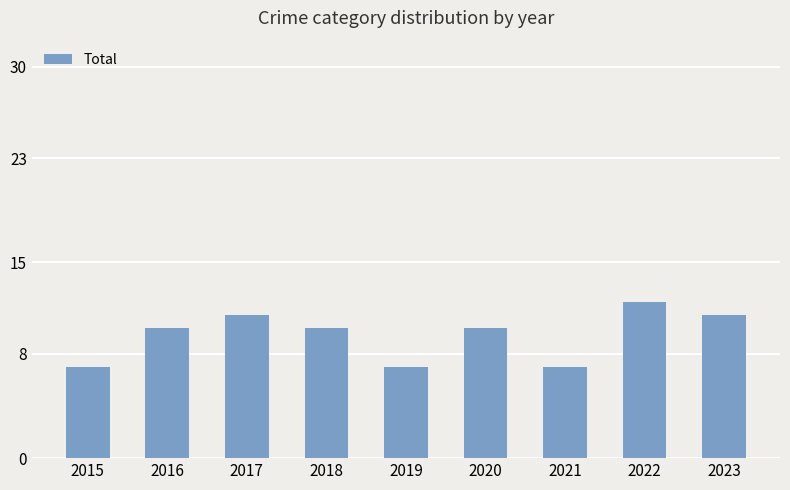

True or false: the data shows 11 at 2021.

False